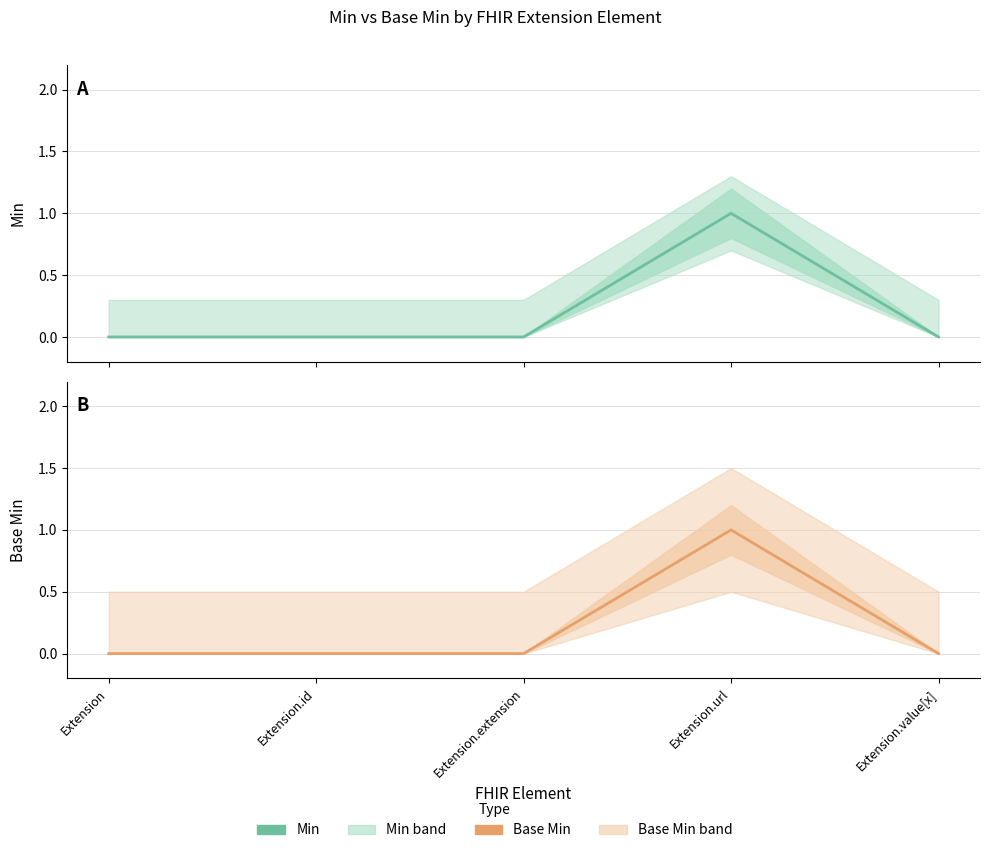

What is the label of the 5th point from the right?

Extension